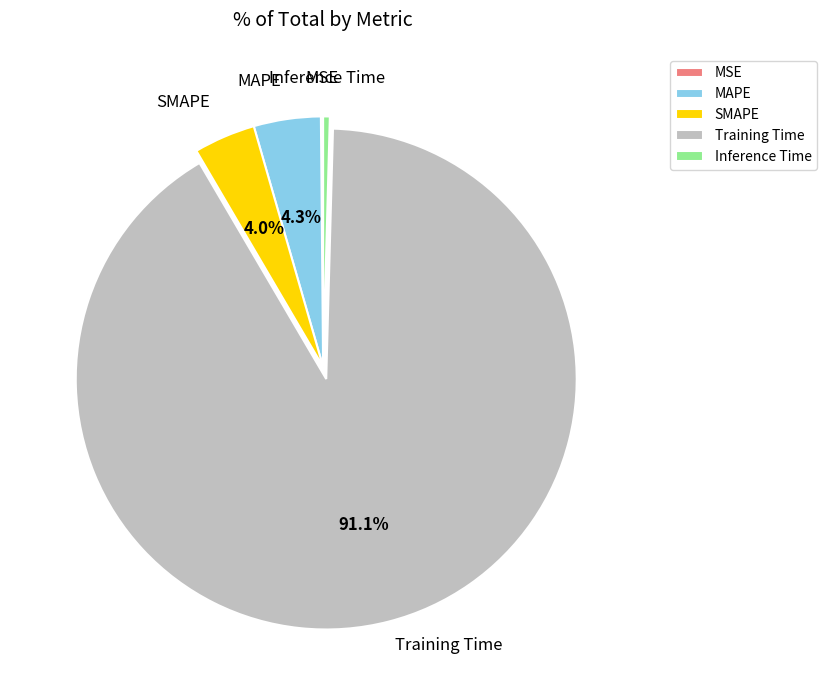

True or false: Inference Time accounts for 0% of the total.

True